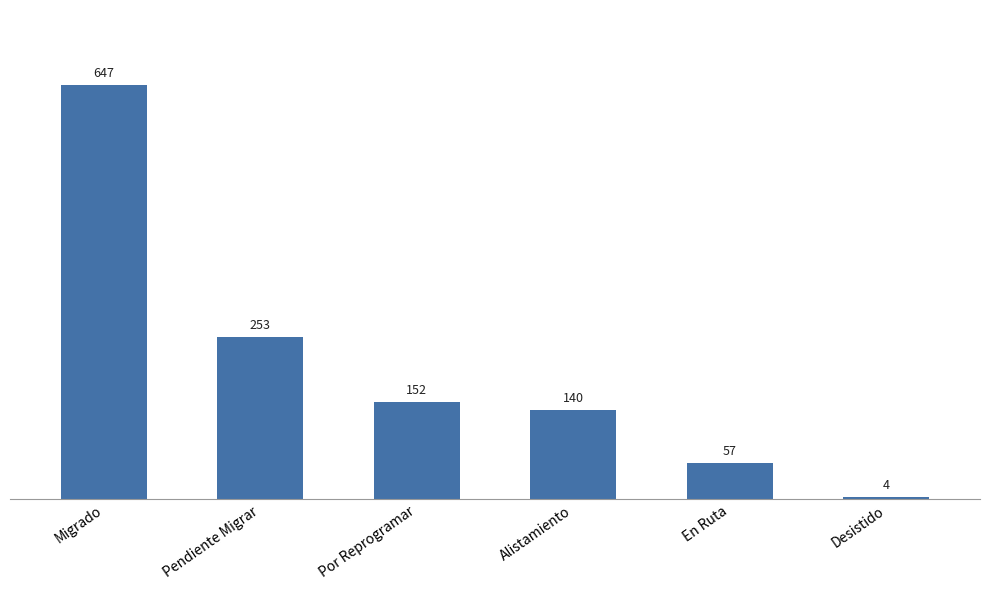

What is the label of the 3rd bar from the left?

Por Reprogramar